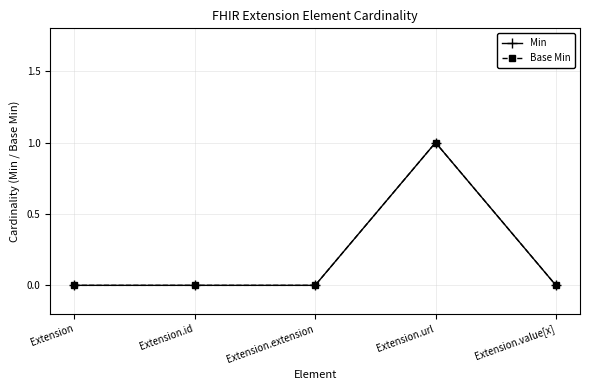

What position from the right is Extension.id?

4